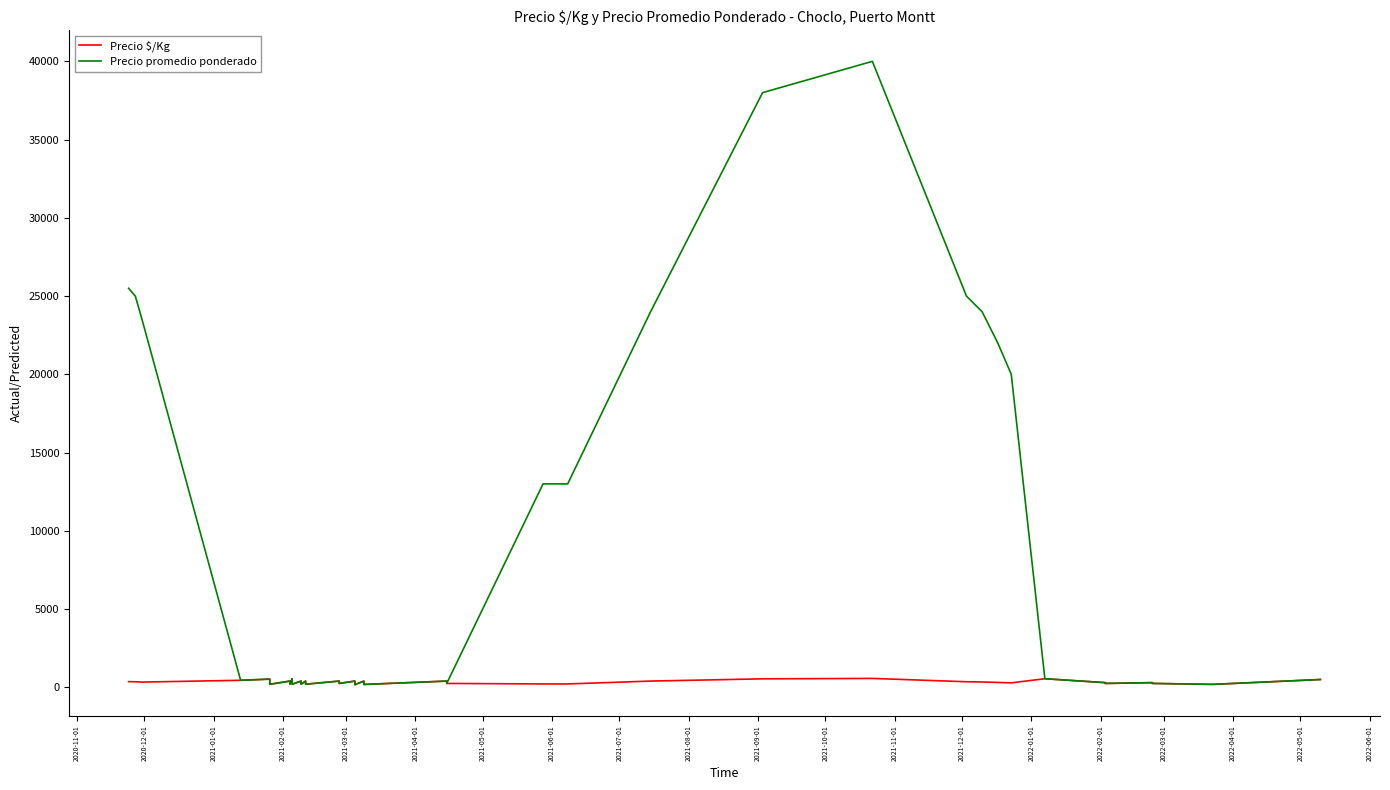

Is it true that Precio $/Kg equals 473 at 36?

False